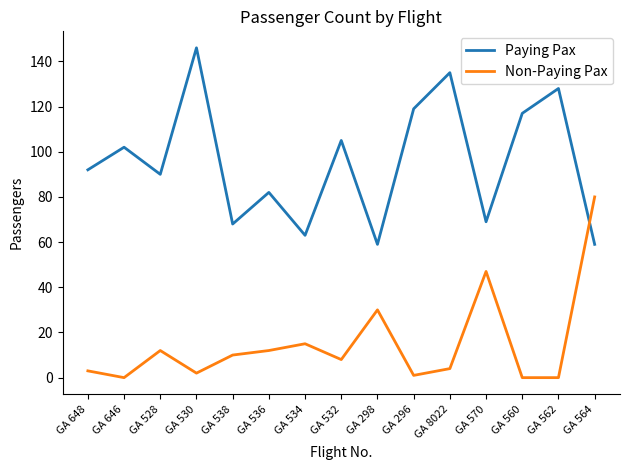

Which series has the largest total across all categories?

Paying Pax